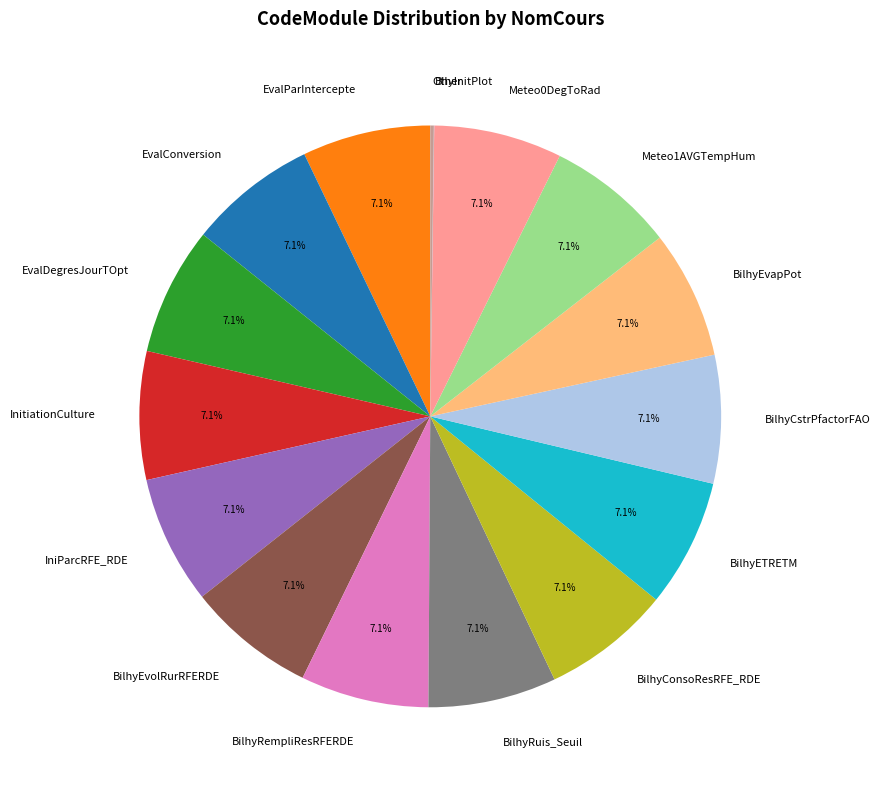

Approximately how many times larger is the value at EvalParIntercepte compared to BilhyRempliResRFERDE?

1.0